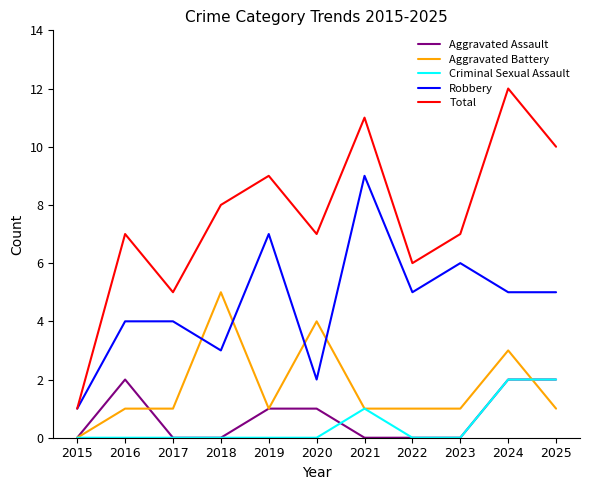

At which label does Aggravated Battery reach its peak?

2018